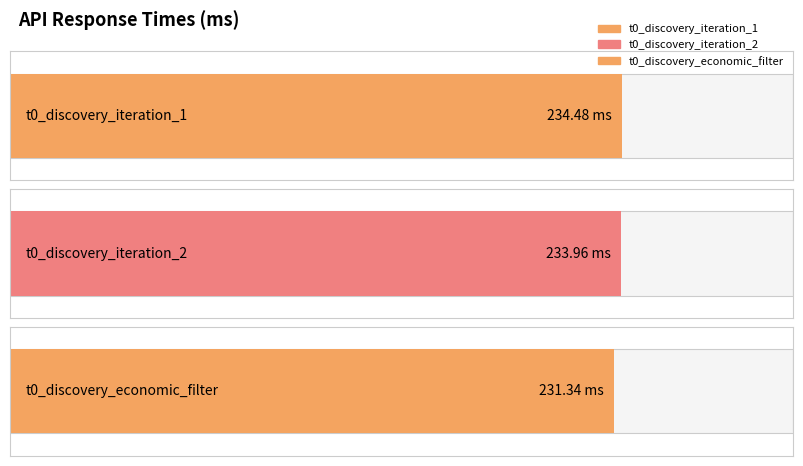

Which has a higher value, t0_discovery_iteration_2 or t0_discovery_economic_filter?

t0_discovery_iteration_2